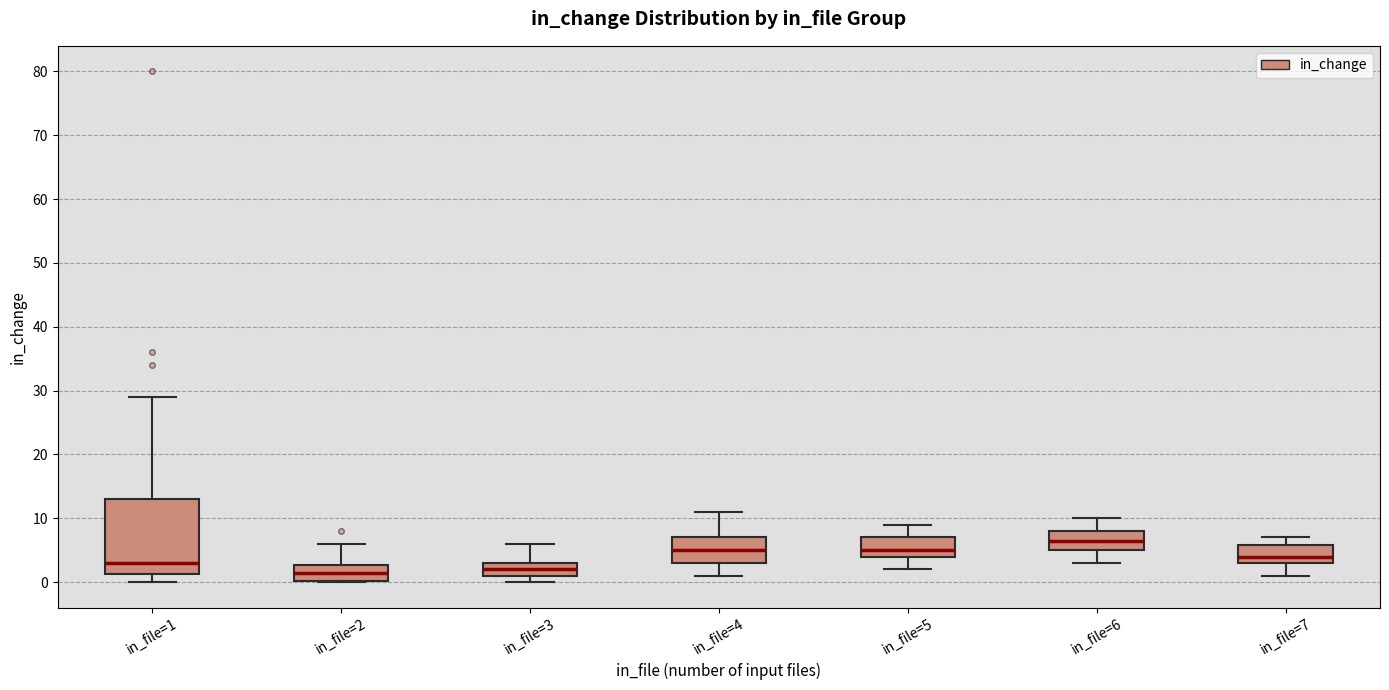

Reading left to right, read every box against the y-axis: the position of its median line, the range the box covers, and the ends of its whiskers. The values are not printed on the chart, so give them approximately, as read against the axis.

in_file=1: median 3, box 1 to 13, whiskers 0 to 29
in_file=2: median 2, box 0 to 3, whiskers 0 to 6
in_file=3: median 2, box 1 to 3, whiskers 0 to 6
in_file=4: median 5, box 3 to 7, whiskers 1 to 11
in_file=5: median 5, box 4 to 7, whiskers 2 to 9
in_file=6: median 7, box 5 to 8, whiskers 3 to 10
in_file=7: median 4, box 3 to 6, whiskers 1 to 7